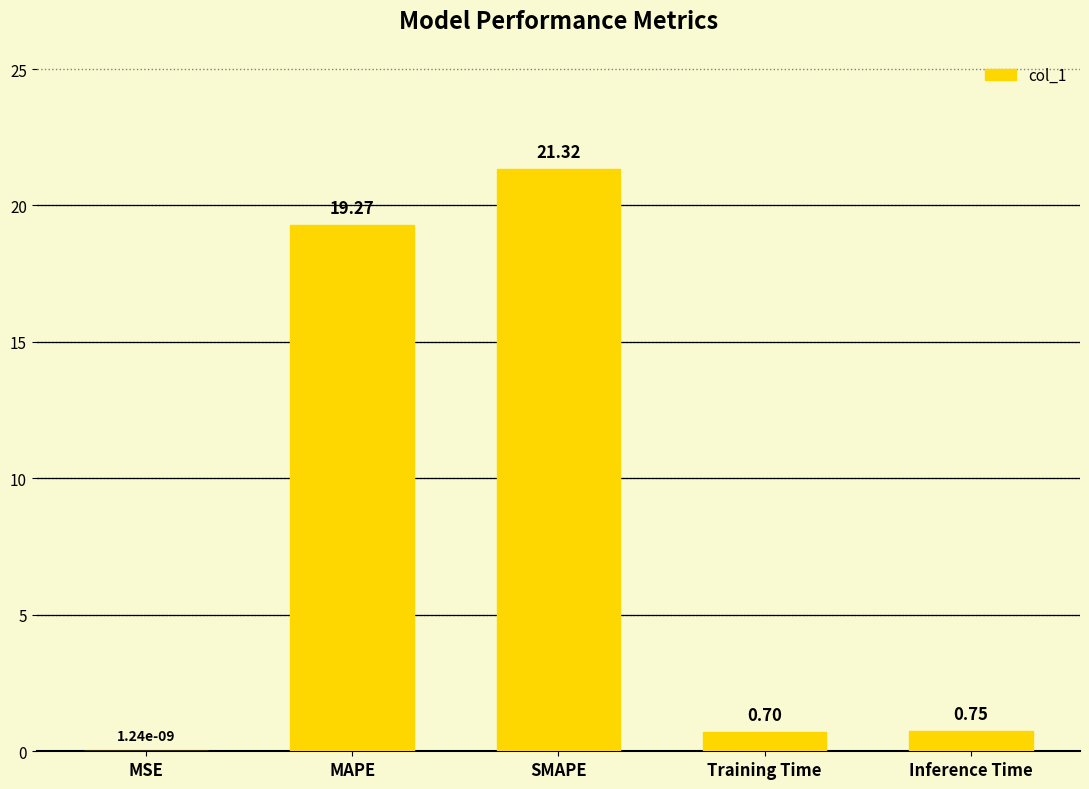

What is the change in value from Training Time to Inference Time?

+0.1